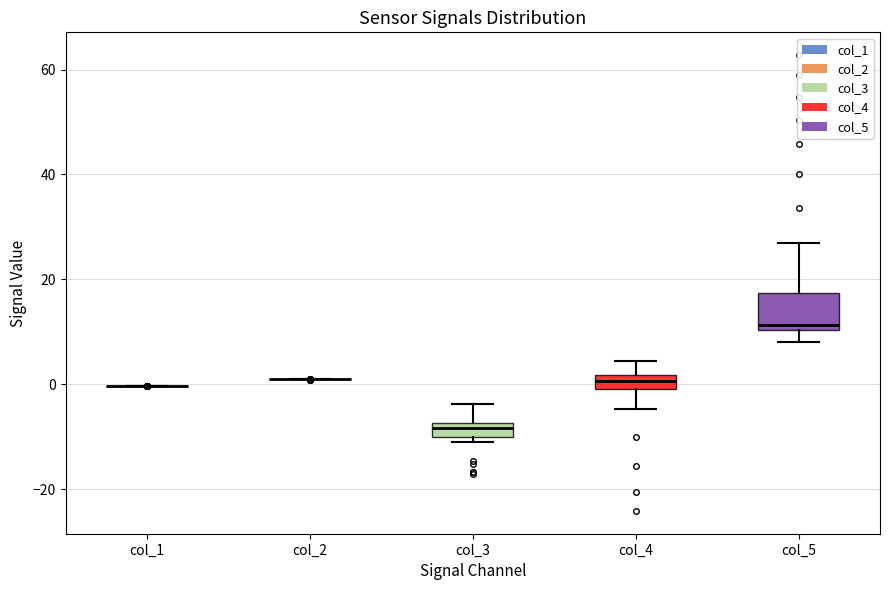

Comparing the boxes themselves (not the whiskers), which one is the tallest?

col_5